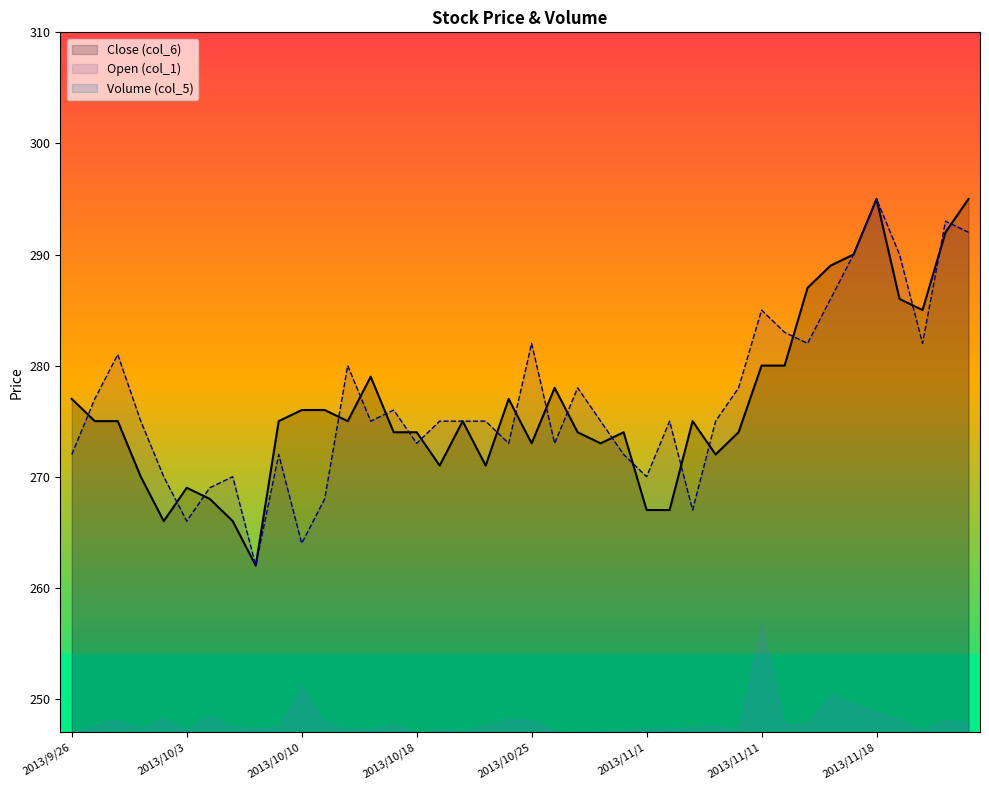

Which category has the highest value across all series?

2013/11/18